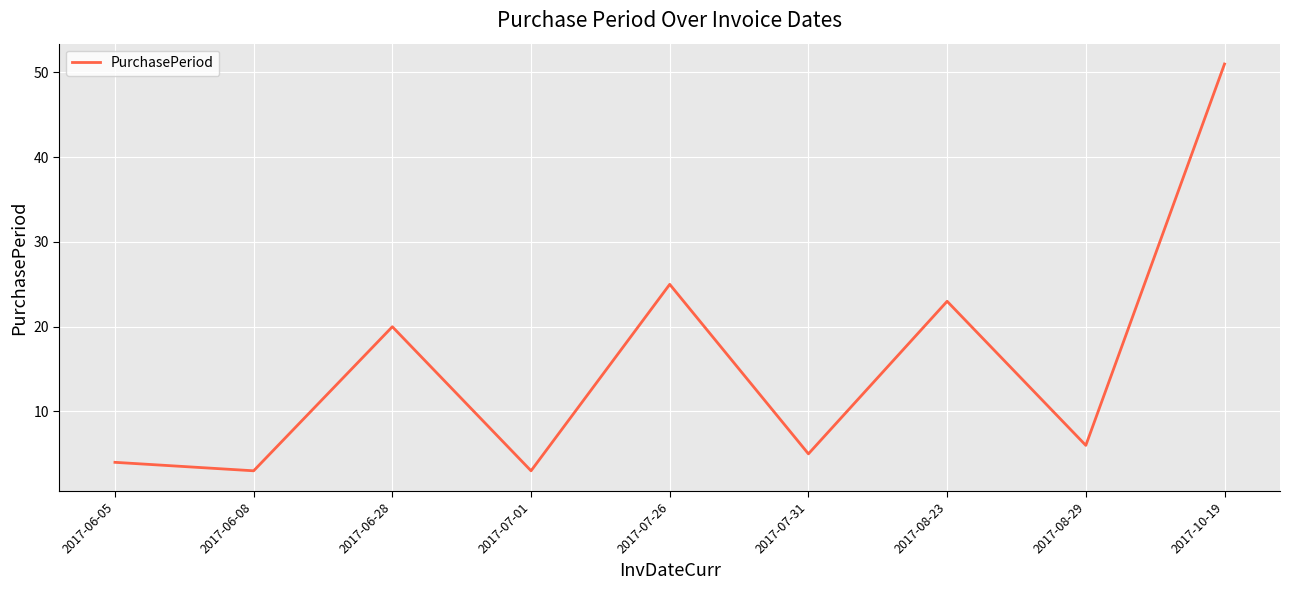

What position from the right is 2017-07-01?

6